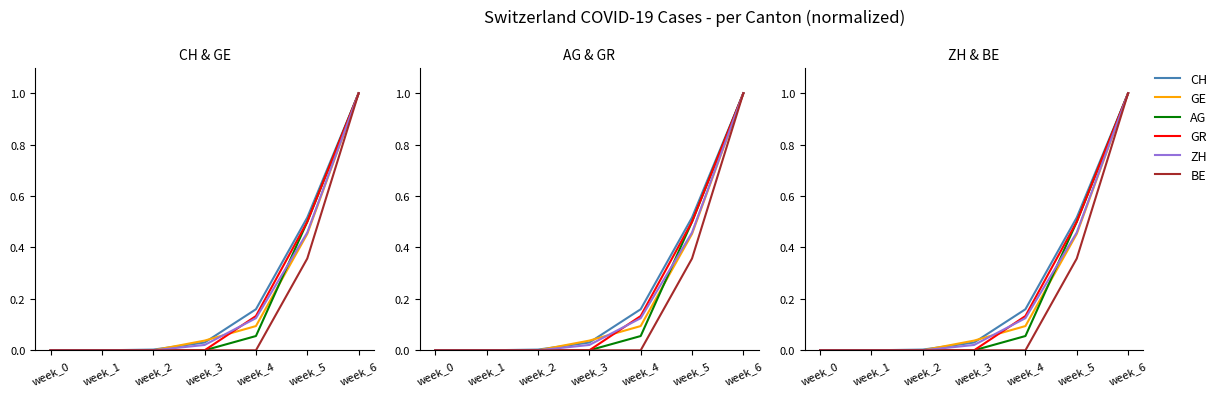

What is the value of the AG point at the 6th from the left?

0.5